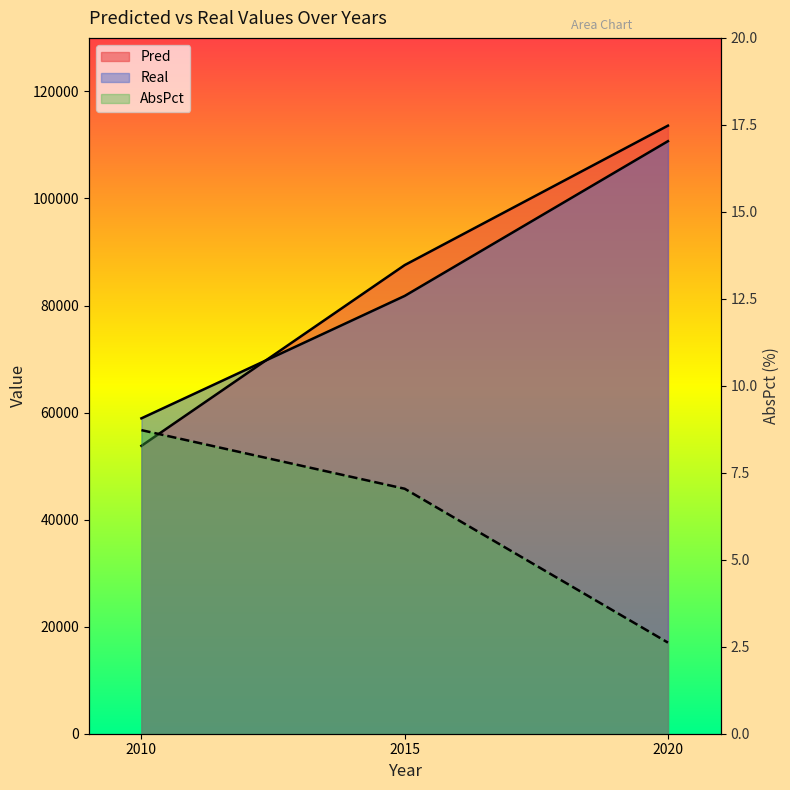

Reading left to right, extract all data points from this chart.

Pred: 2010=53781.6	2015=87553.4	2020=113602.5
Real: 2010=58923.2	2015=81794.0	2020=110703.2
AbsPct: 2010=8.7	2015=7.0	2020=2.6